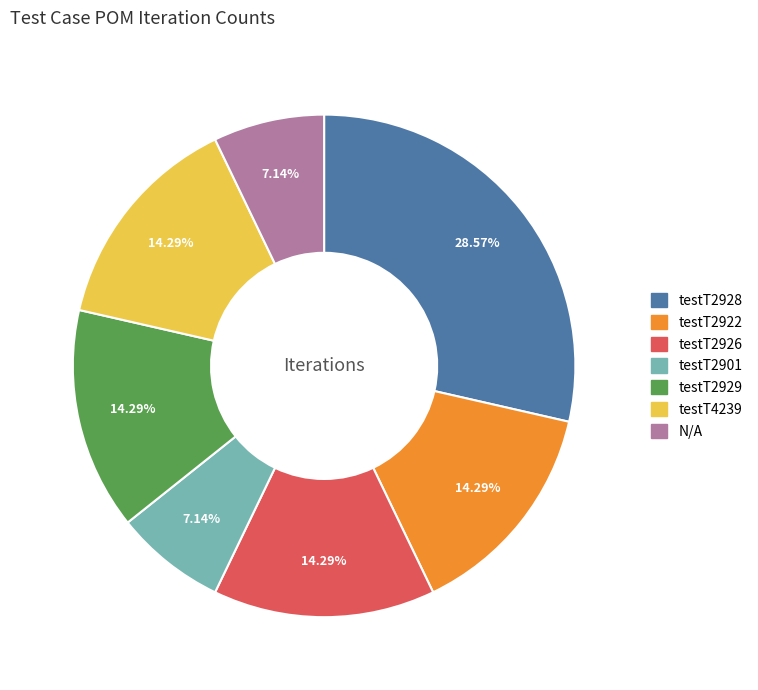

What is the total percentage of testT4239 and testT2922?

28.6%